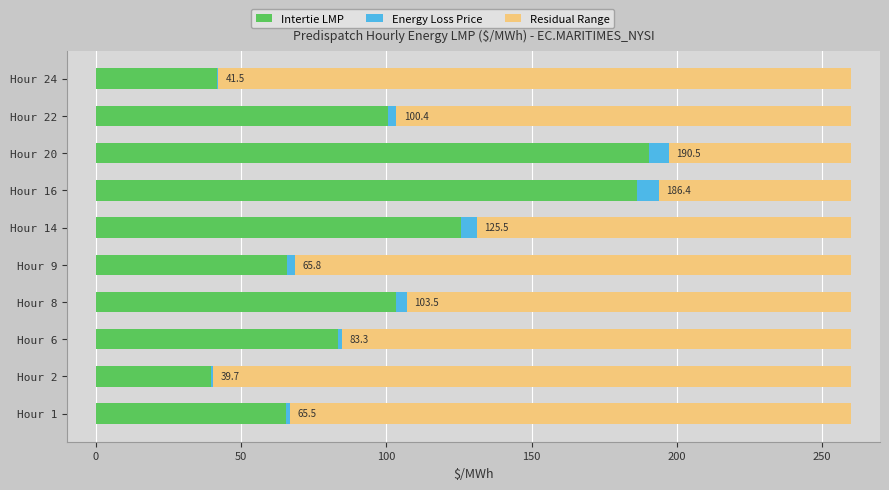

What is the highest value of the Intertie LMP series?

190.5